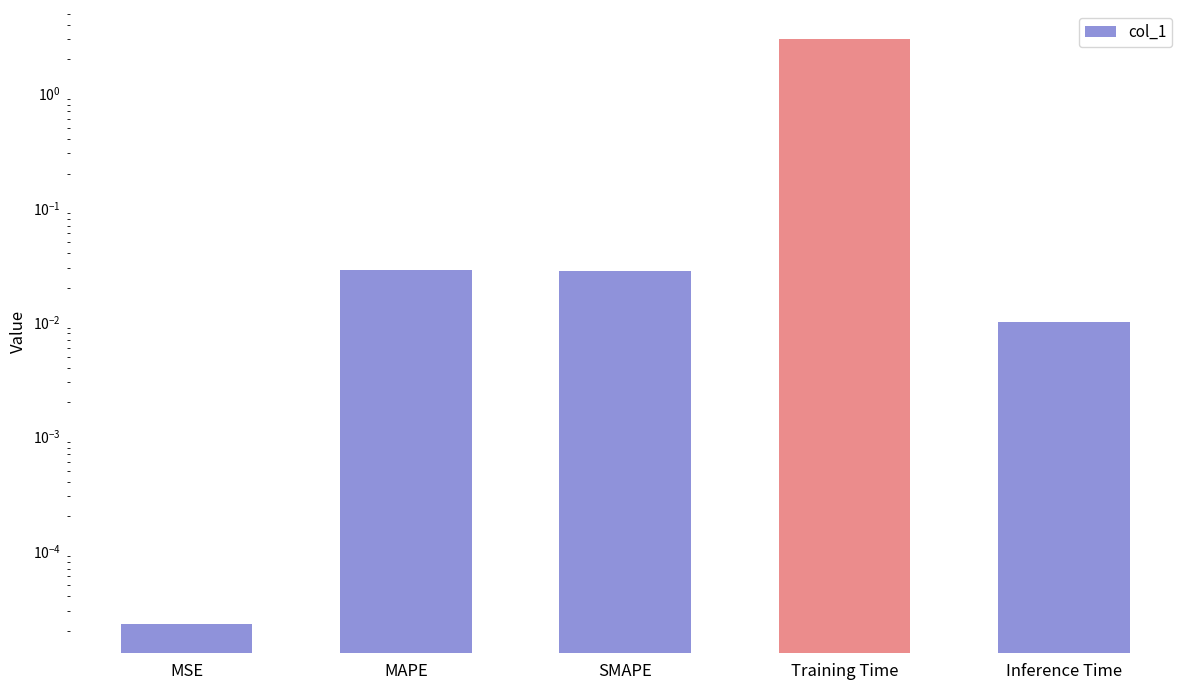

List the labels in order of value, smallest first.

MSE, Inference Time, SMAPE, MAPE, Training Time